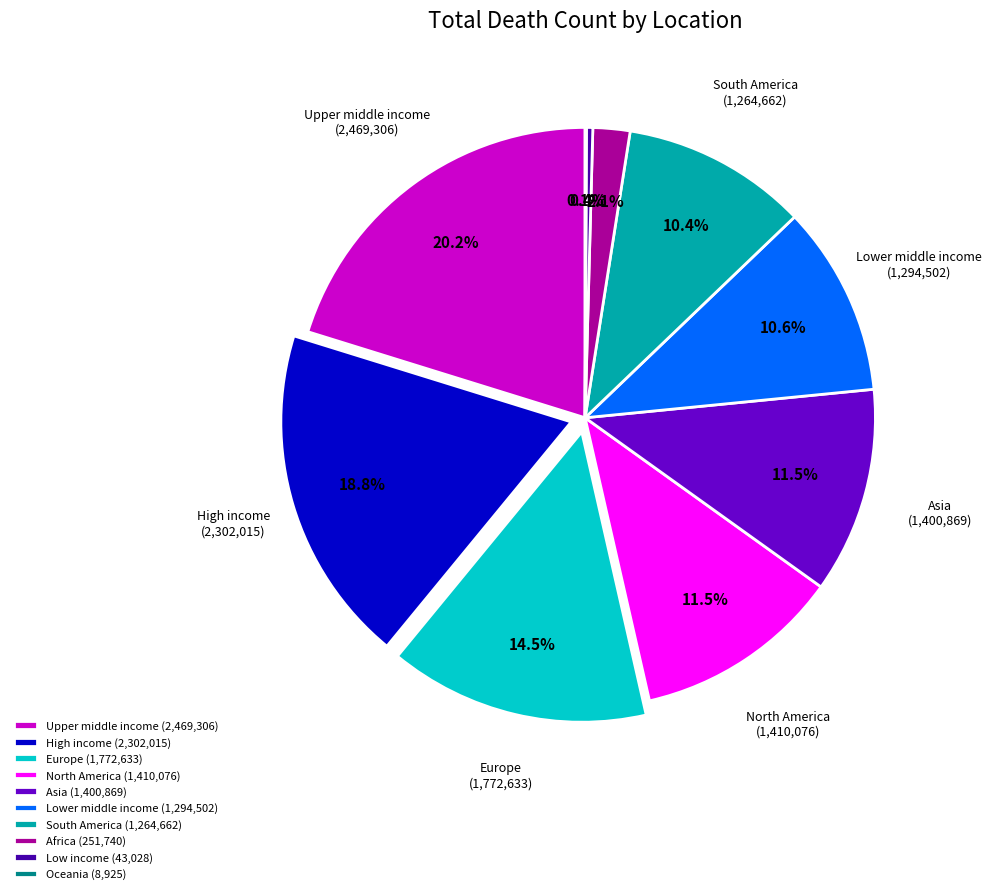

Is Europe (1,772,633) the majority of the pie?

No